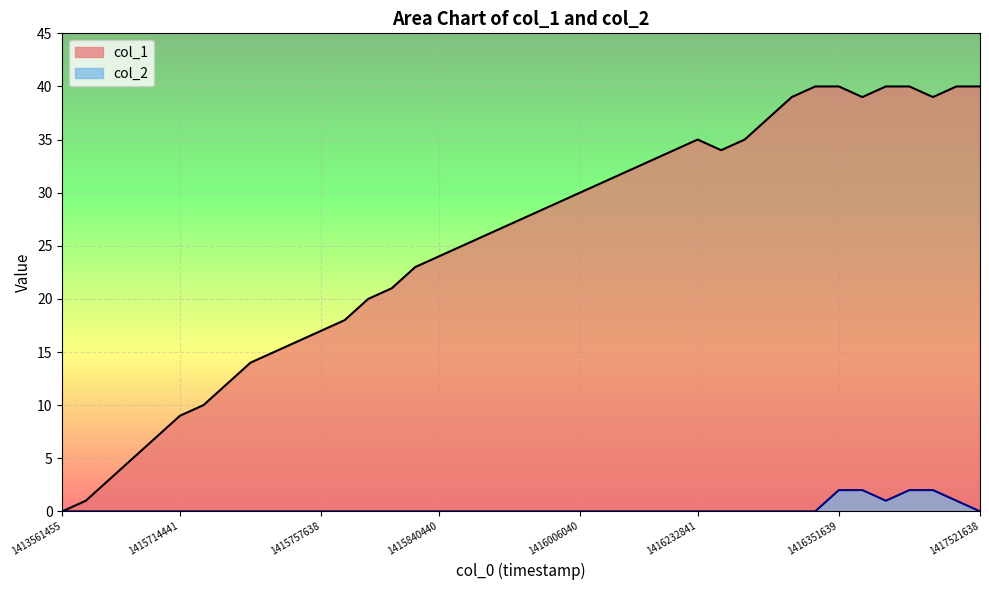

Where is col_1 nearest to the value 20?

13